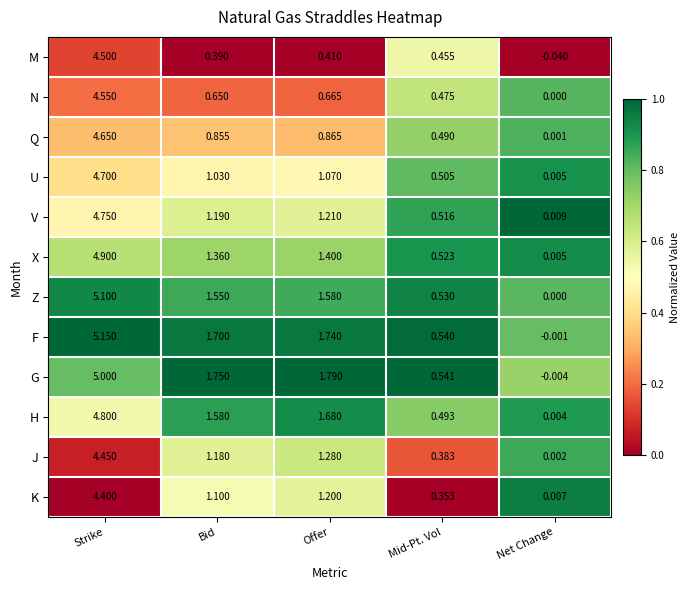

Rank the series by their maximum value, from lowest to highest.

K, J, M, N, Q, U, V, H, X, G, Z, F